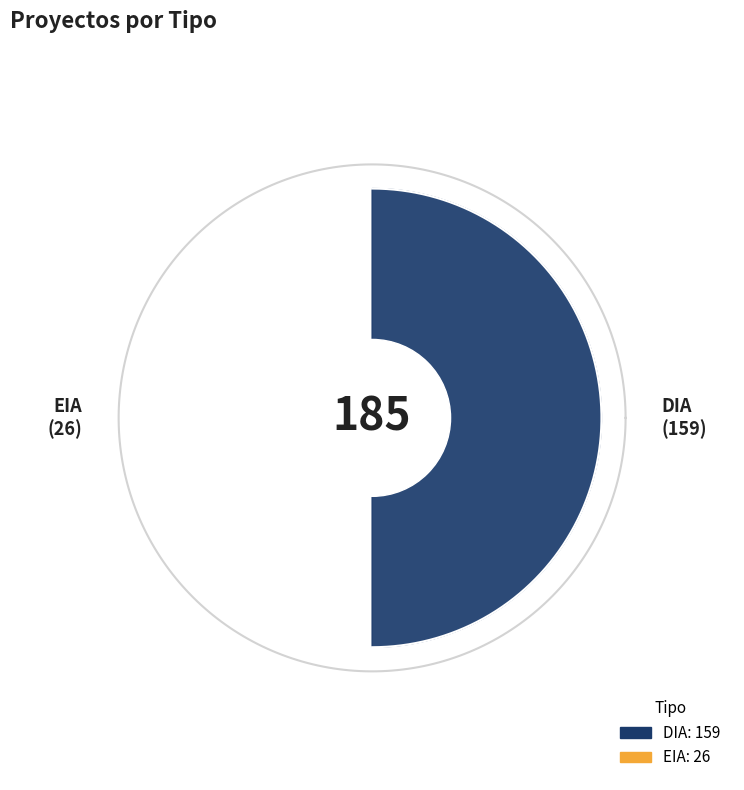

True or false: DIA accounts for 86% of the total.

True